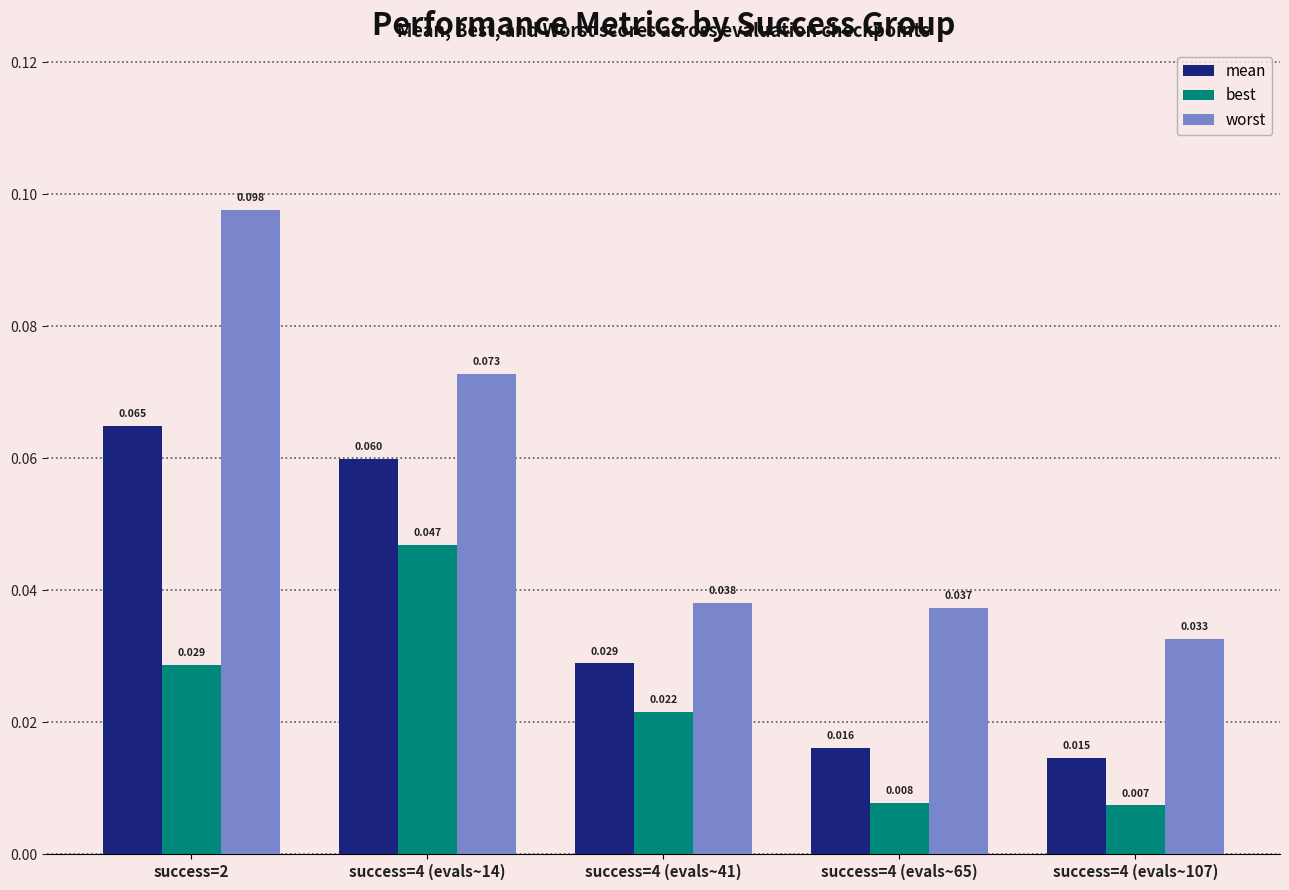

What position from the left is success=4 (evals~65)?

4